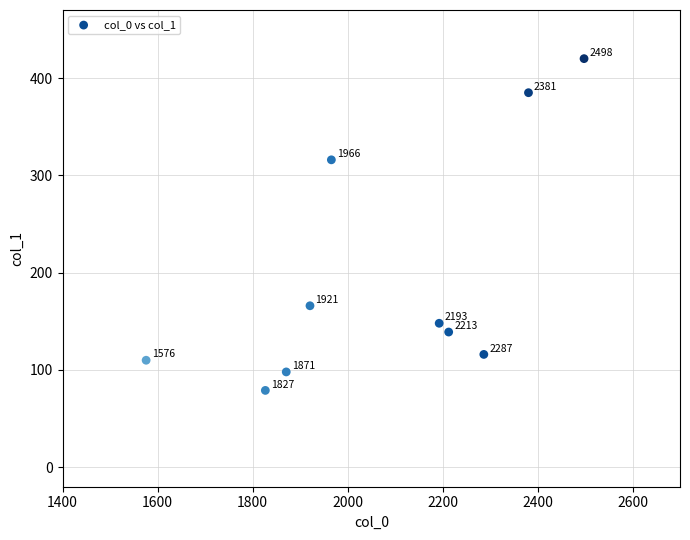

What is the average X value?

2073